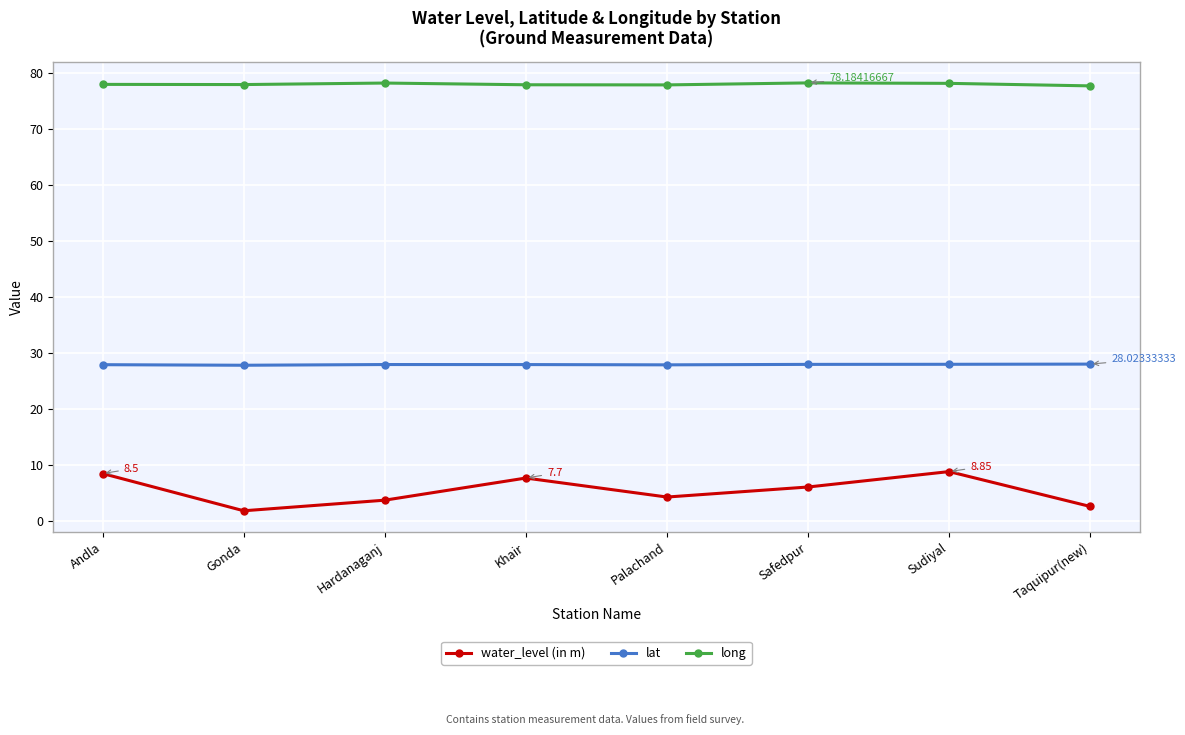

True or false: long and lat cross at least once.

False